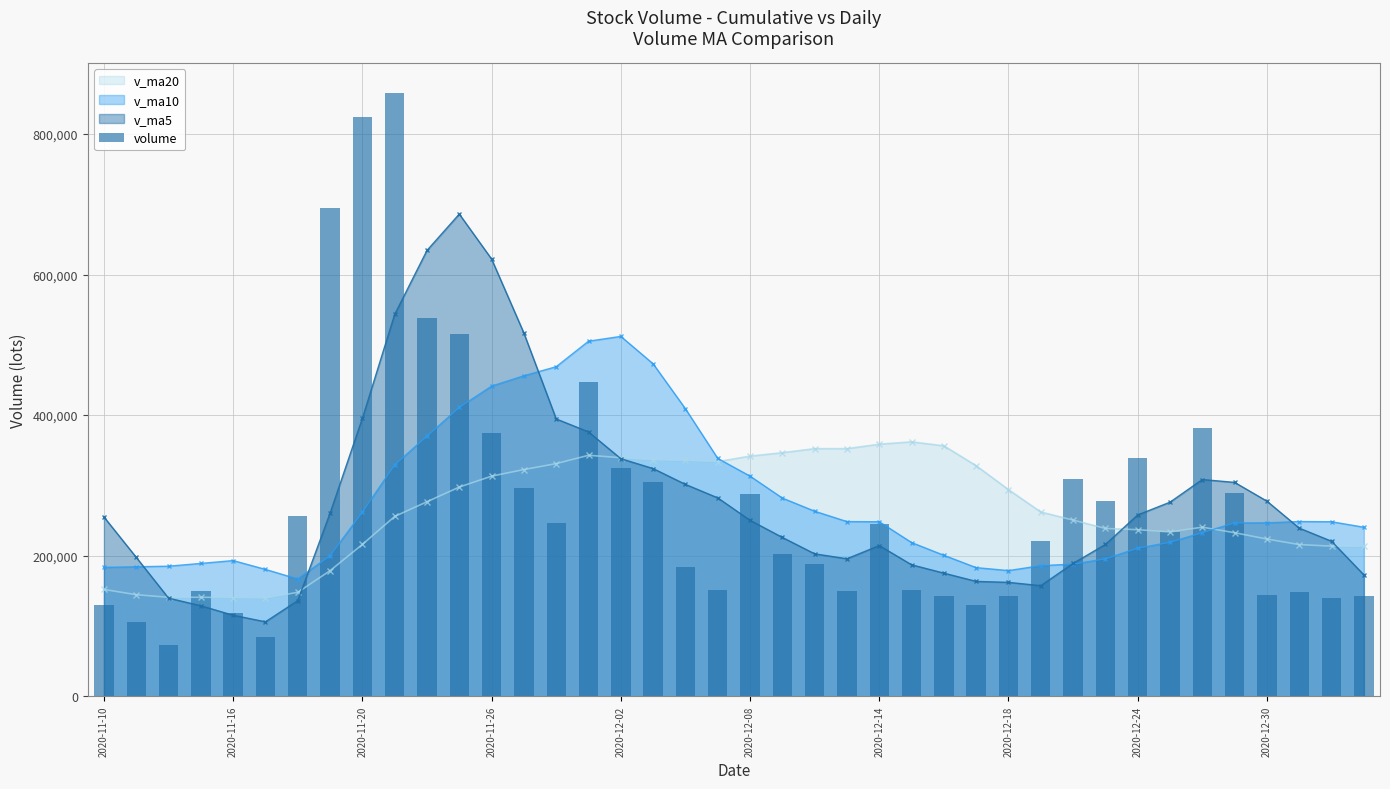

What is the minimum value for v_ma20?

139790.1